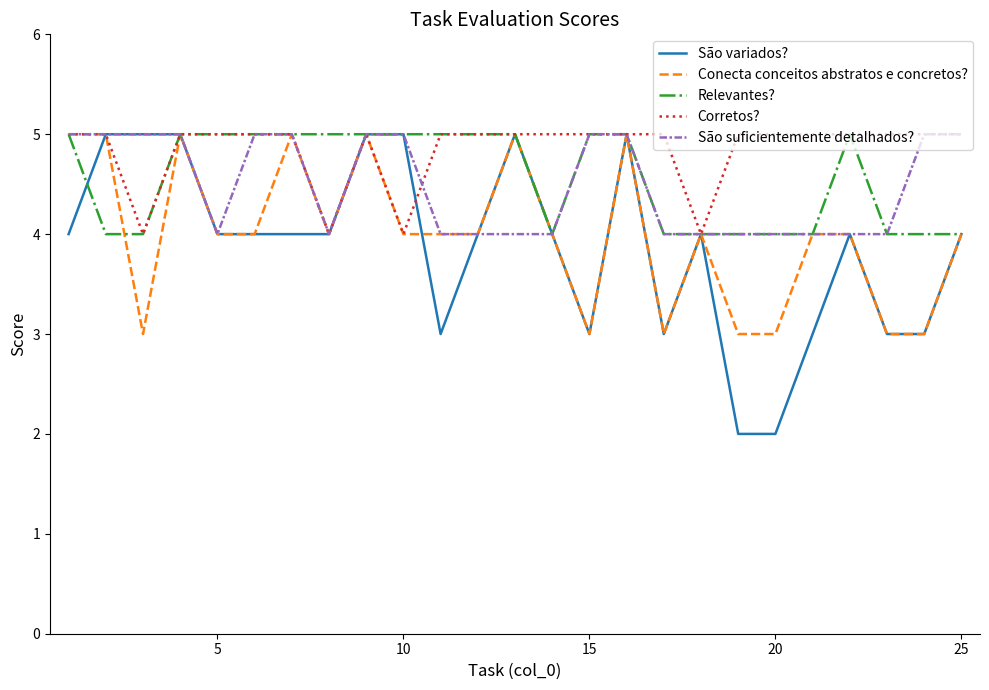

Reading right to left, transcribe all the data shown in this chart.

São variados?: 4	3	3	4	3	2	2	4	3	5	3	4	5	4	3	5	5	4	4	4	4	5	5	5	4
Conecta conceitos abstratos e concretos?: 4	3	3	4	4	3	3	4	3	5	3	4	5	4	4	4	5	4	5	4	4	5	3	5	5
Relevantes?: 4	4	4	5	4	4	4	4	4	5	5	4	5	5	5	5	5	5	5	5	5	5	4	4	5
Corretos?: 5	5	5	5	5	5	5	4	5	5	5	5	5	5	5	4	5	4	5	5	5	5	4	5	5
São suficientemente detalhados?: 5	5	4	4	4	4	4	4	4	5	5	4	4	4	4	5	5	4	5	5	4	5	5	5	5